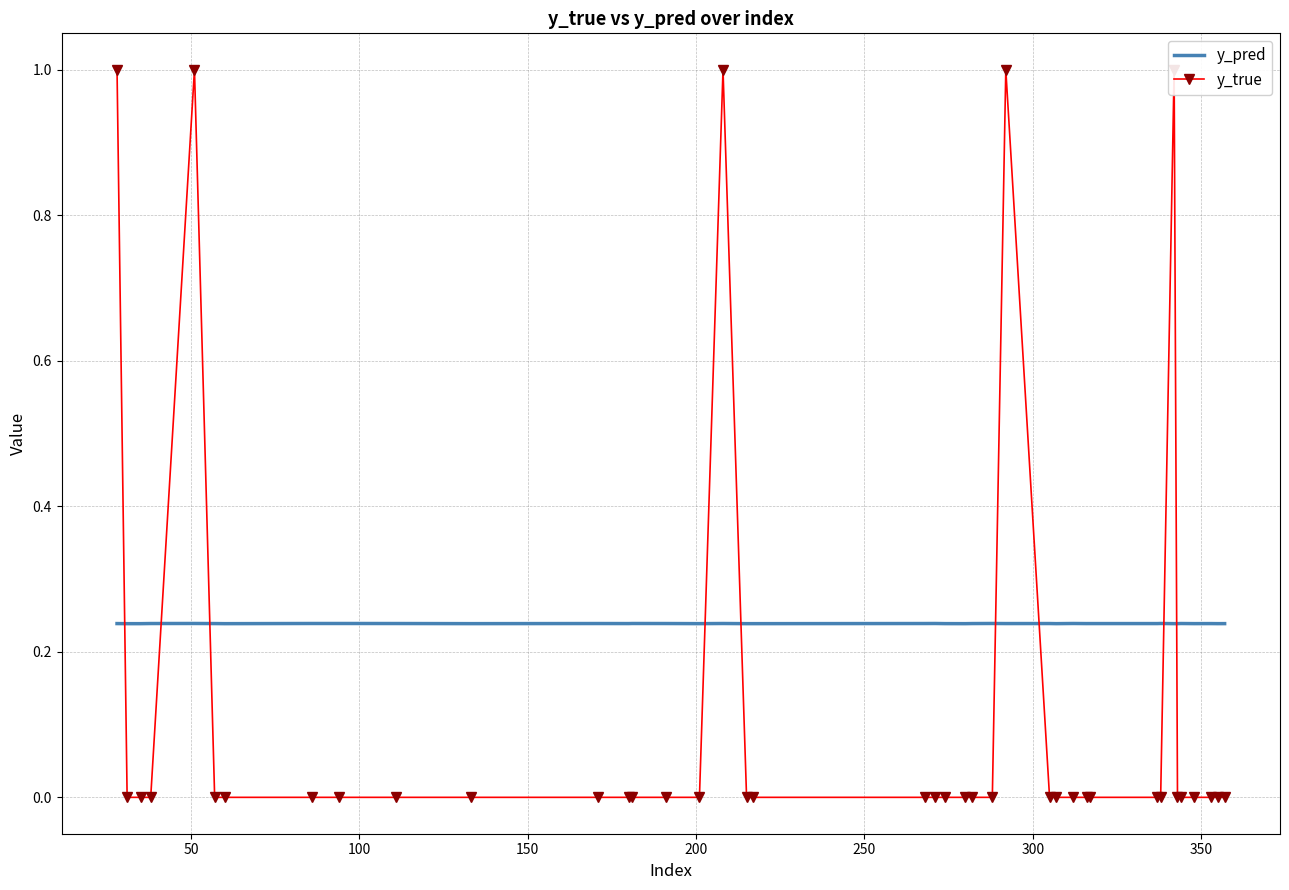

True or false: y_true and y_pred intersect in this chart.

True